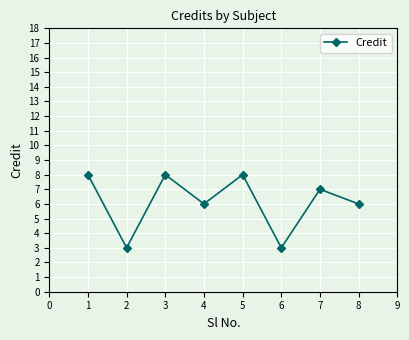

How many series are shown in this chart?

1